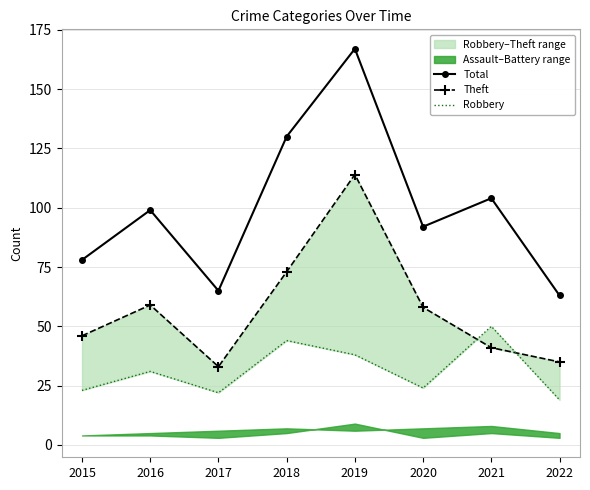

Reading right to left, transcribe all the data shown in this chart.

Total: 63	104	92	167	130	65	99	78
Theft: 35	41	58	114	73	33	59	46
Robbery: 19	50	24	38	44	22	31	23